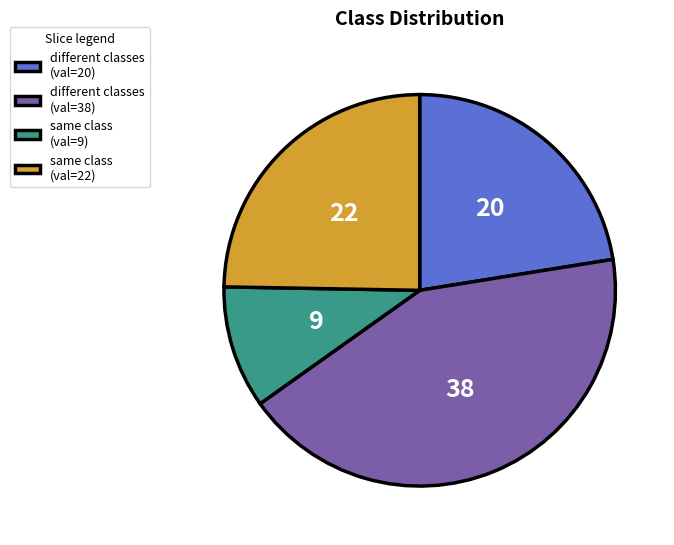

Does same class (val=22) account for over 50% of the chart?

No